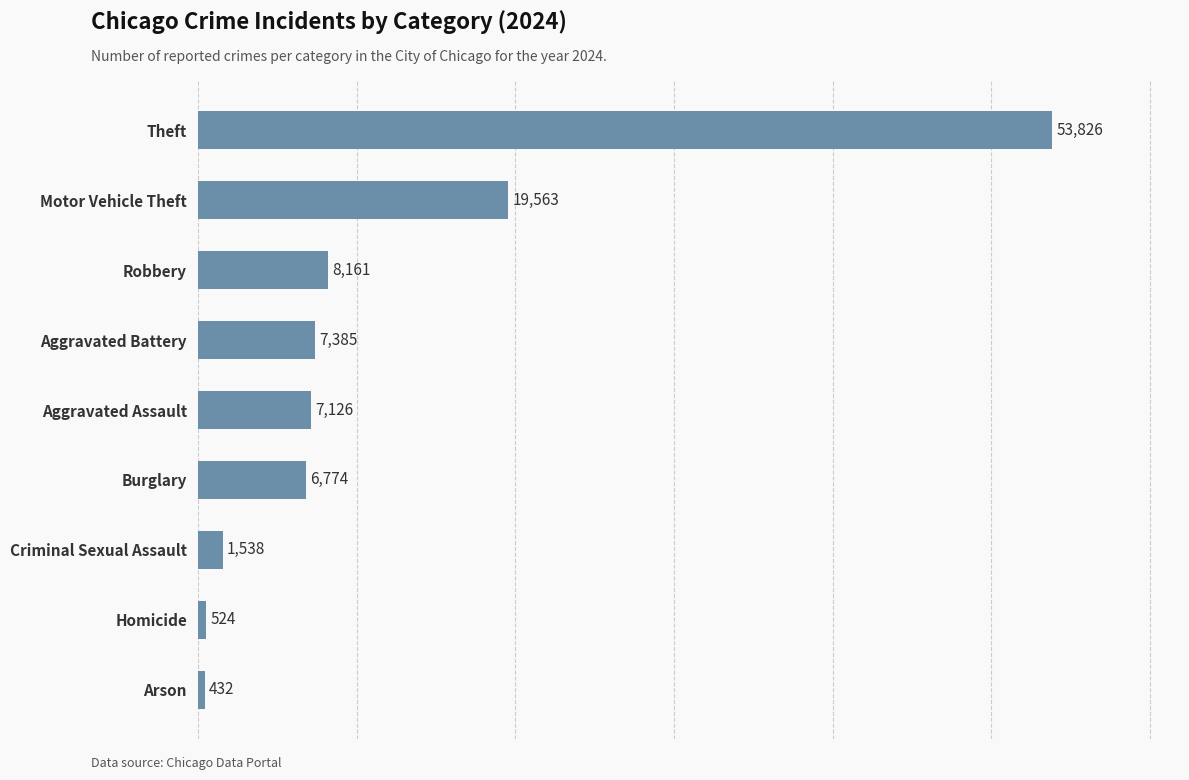

Reading bottom to top, what are all the values shown in this chart?

432	524	1538	6774	7126	7385	8161	19563	53826